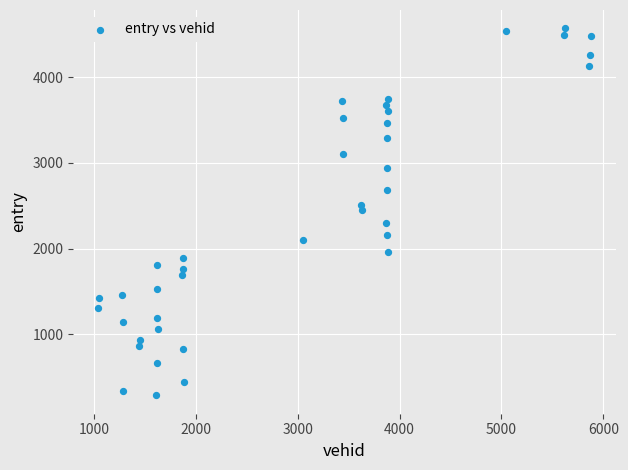

What is the range of X values (max minus min)?

4840.0